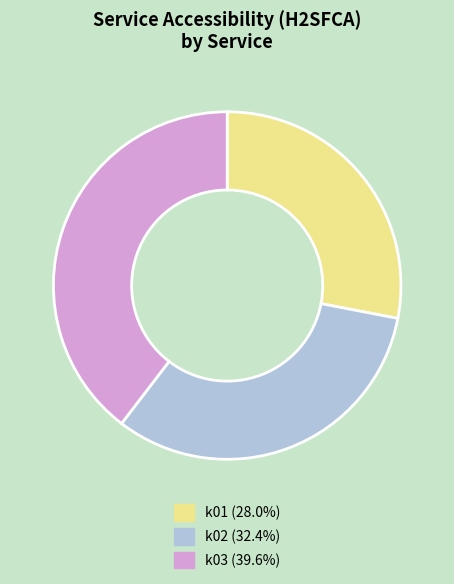

Do k01 (28.0%) and k02 (32.4%) together represent more than half of the pie?

Yes